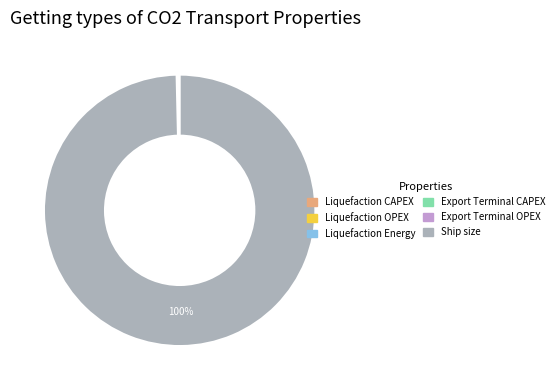

To the nearest percent, what is the average slice percentage?

17%